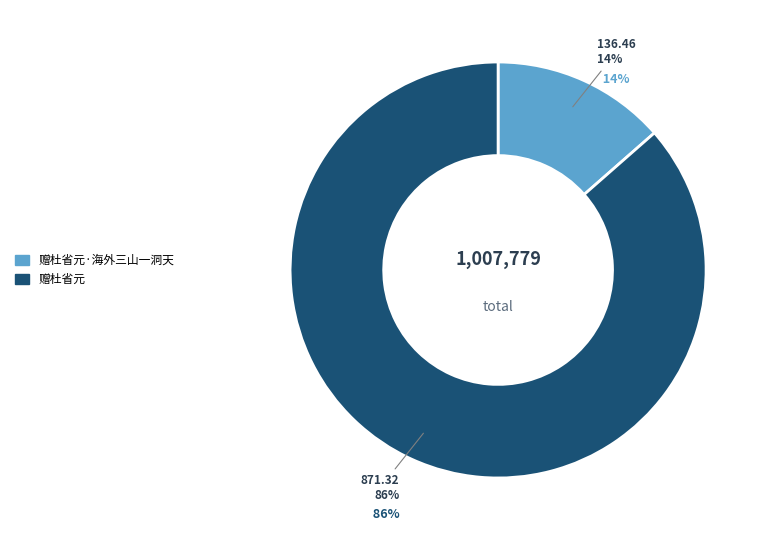

To the nearest percent, what is the combined percentage of 赠杜省元·海外三山一洞天 and 赠杜省元?

100%